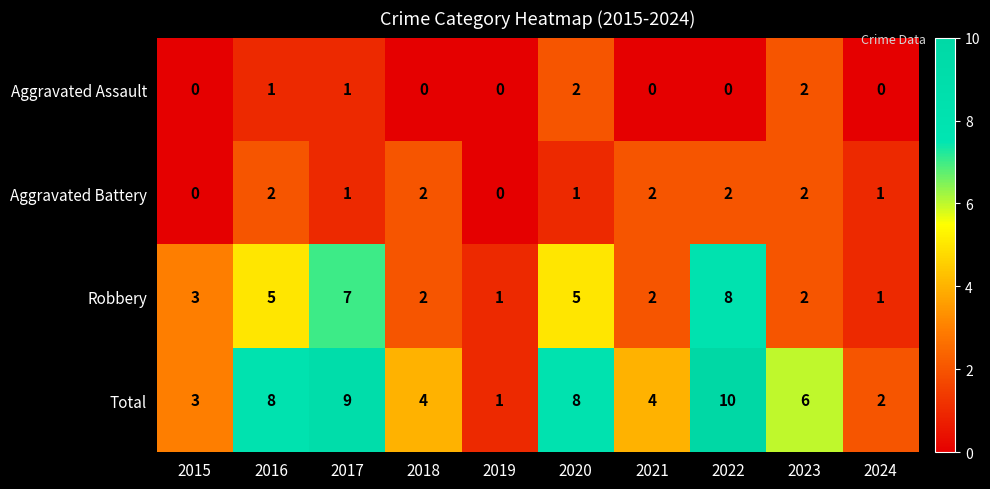

What is the sum of the Aggravated Battery values at 2018 and 2020?

3